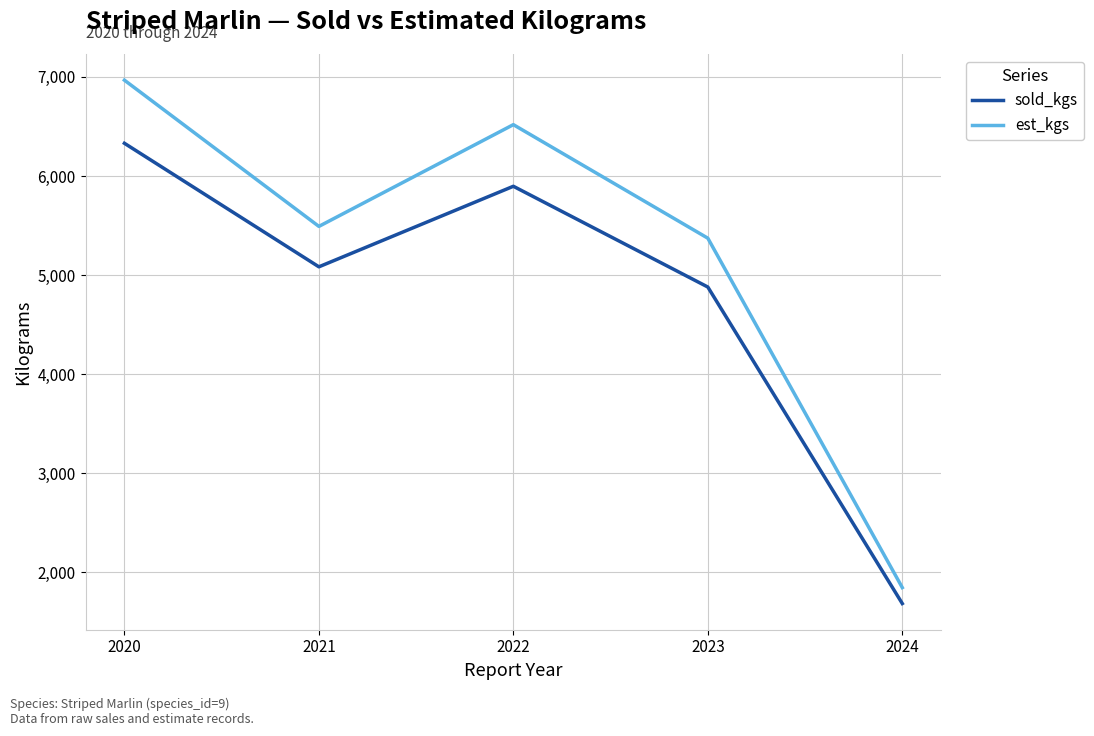

True or false: est_kgs and sold_kgs cross at least once.

False